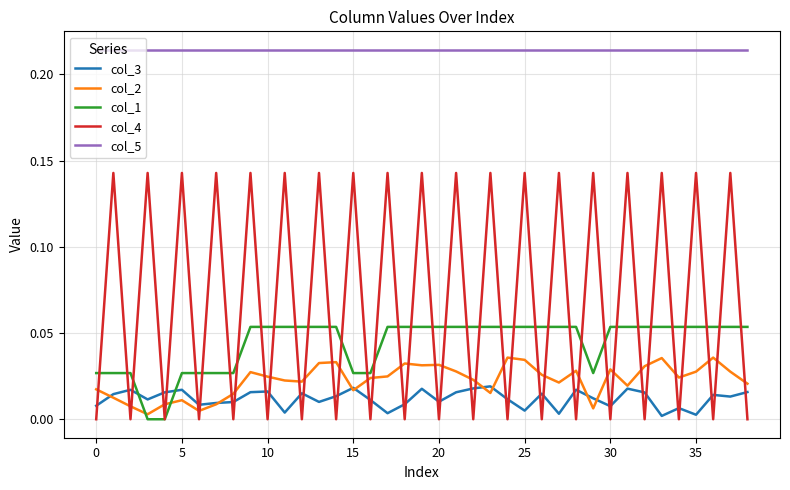

Count the number of categories in the chart.

39